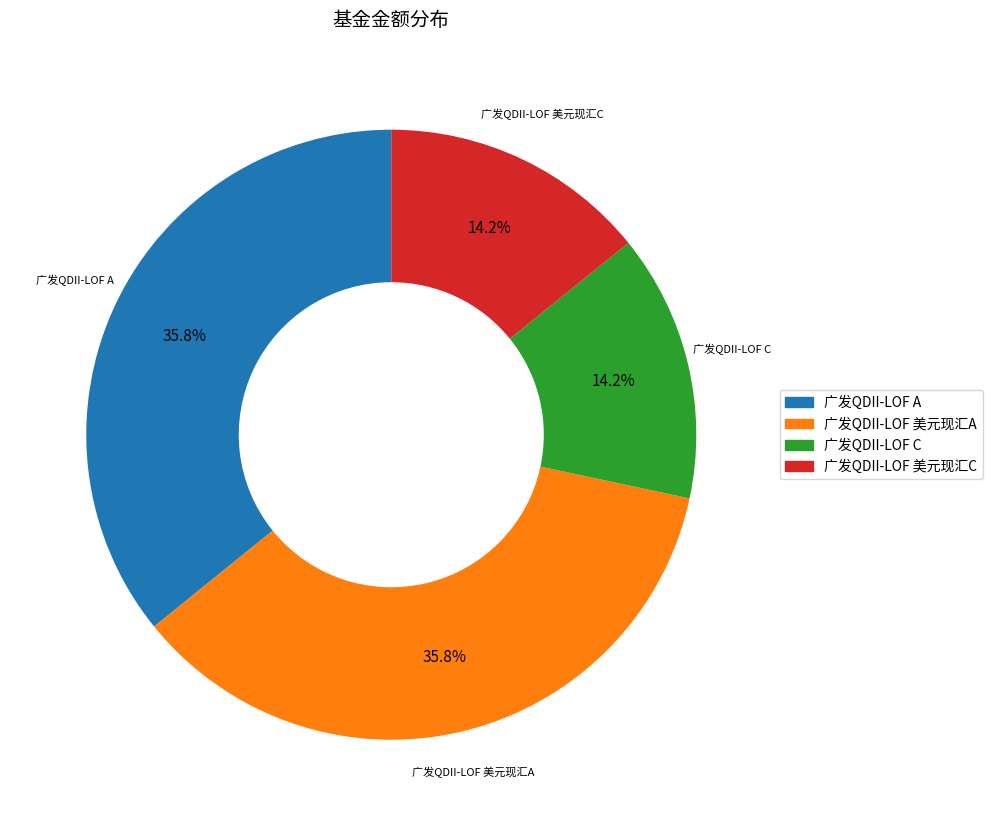

Is there a majority slice in this chart?

No